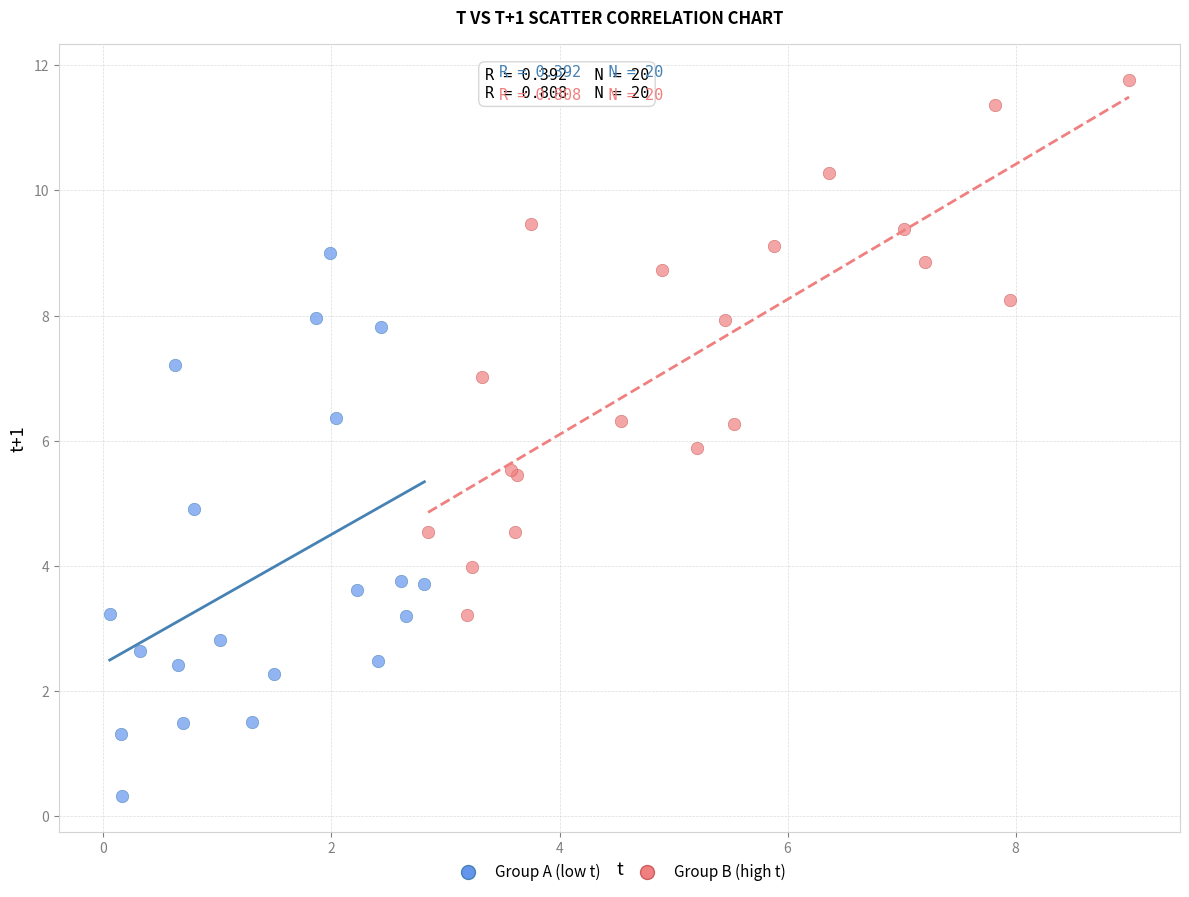

Which series contains the lowest Y value?

Group A (low t)